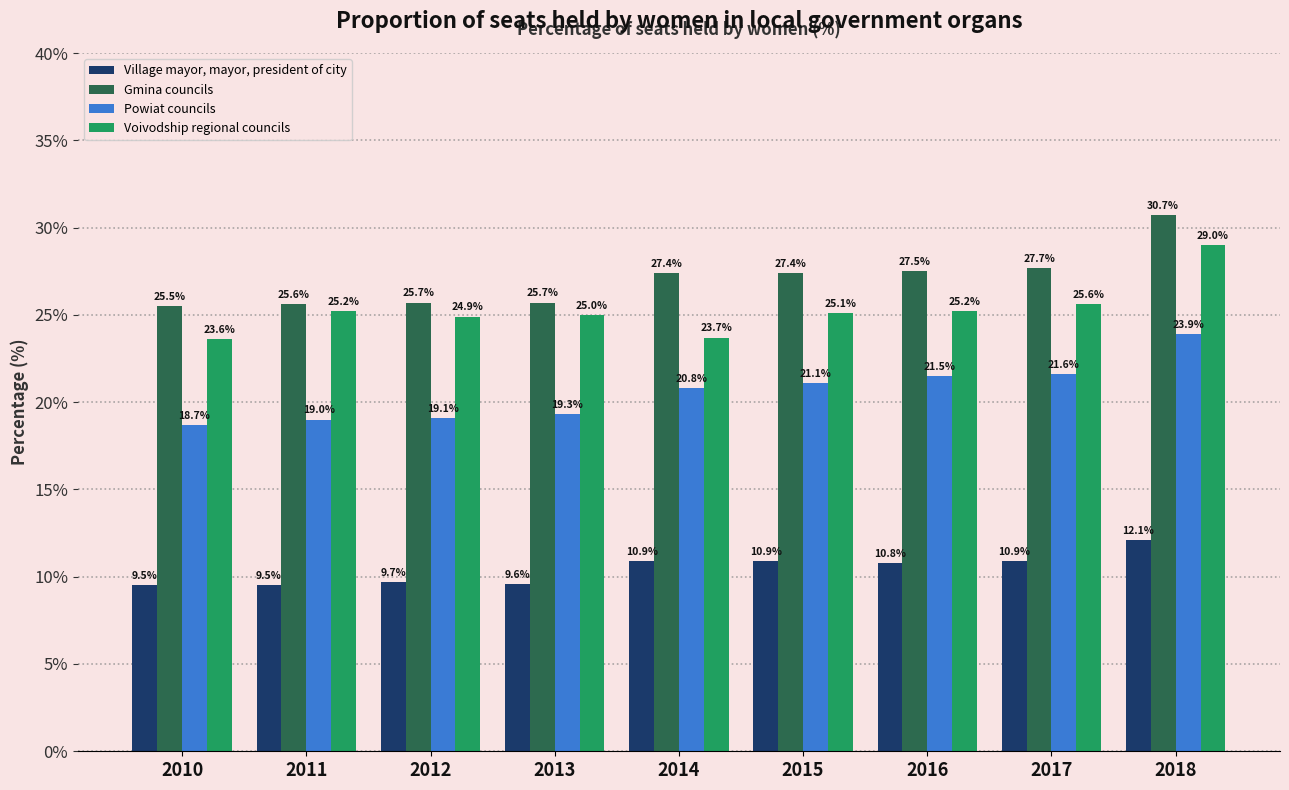

True or false: Voivodship regional councils has a value of 25.6 at 2017.

True